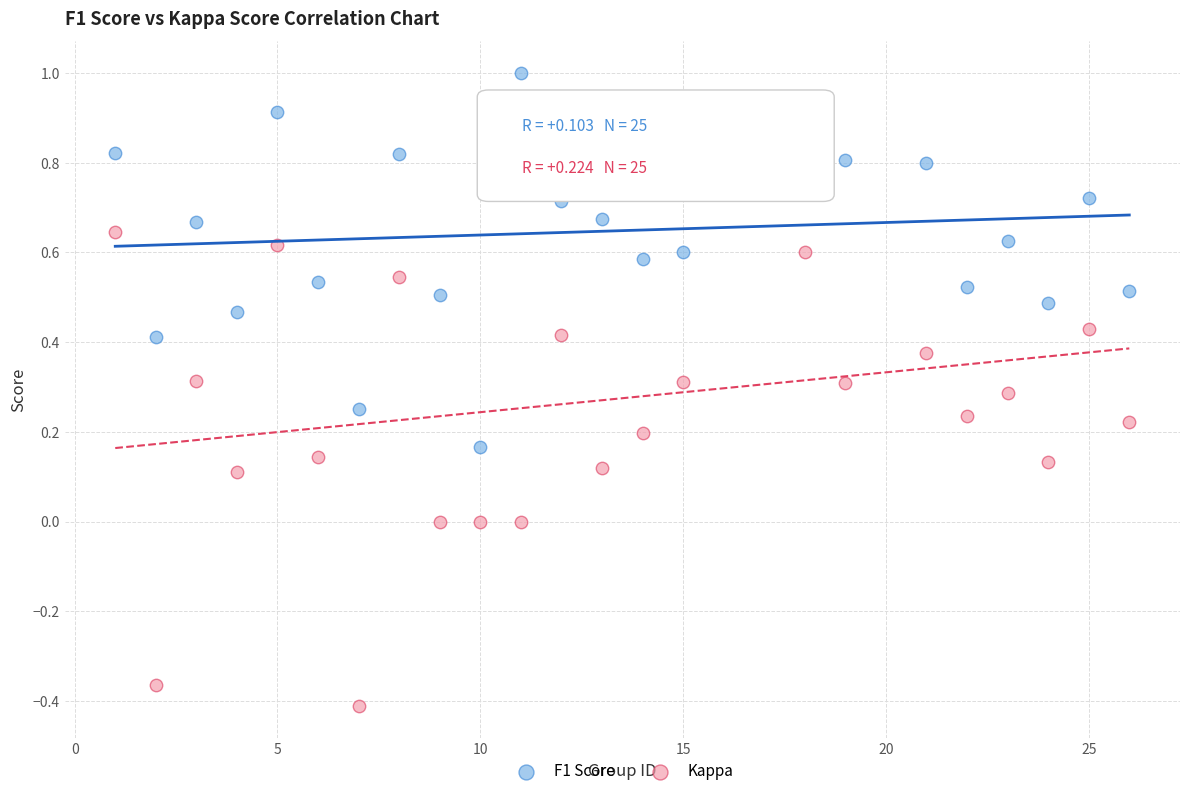

Across all data points, what is the range of Y values (max minus min)?

1.4